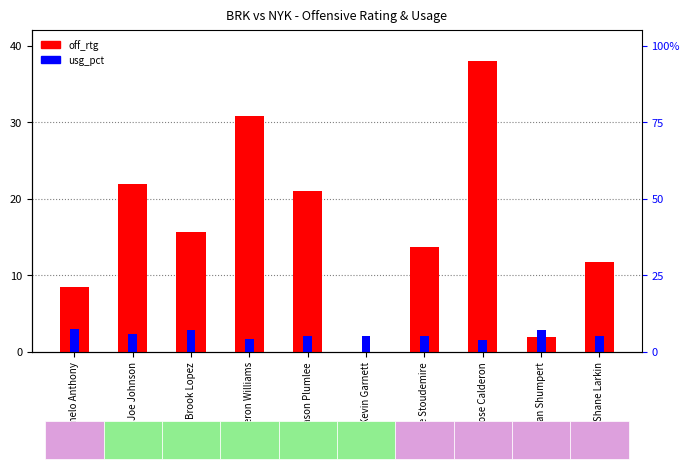

What is the minimum value for usg_pct?

1.5